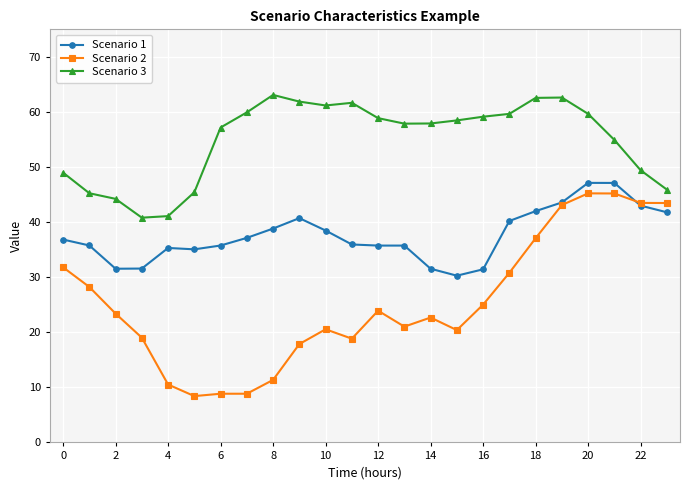

What is the greatest value displayed?

63.1